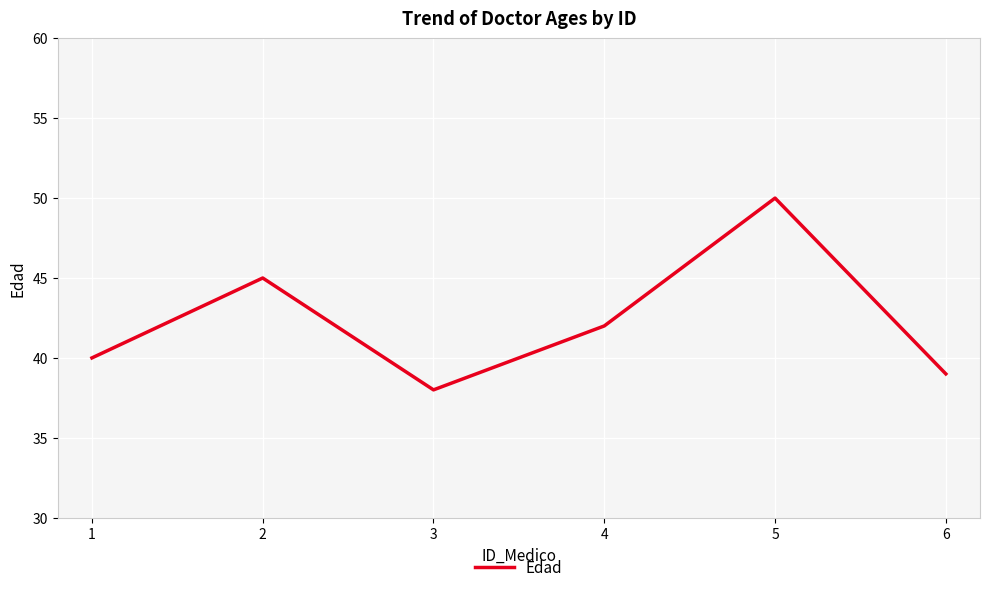

The chart shows a value of 57 at 3. True or false?

False